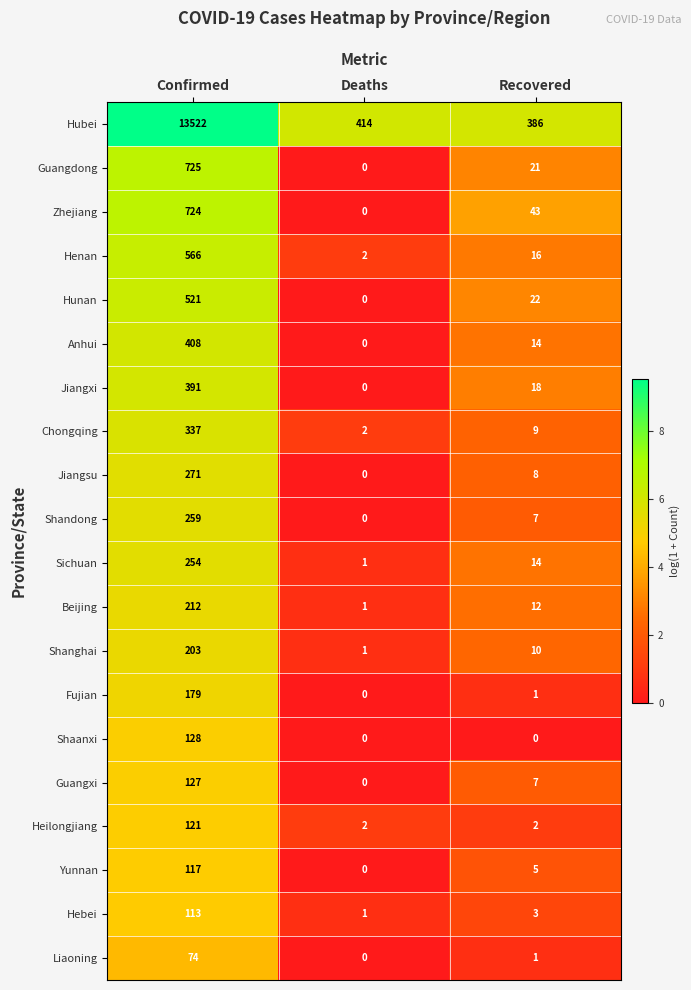

True or false: Jiangsu has a value of 8 at Recovered.

True